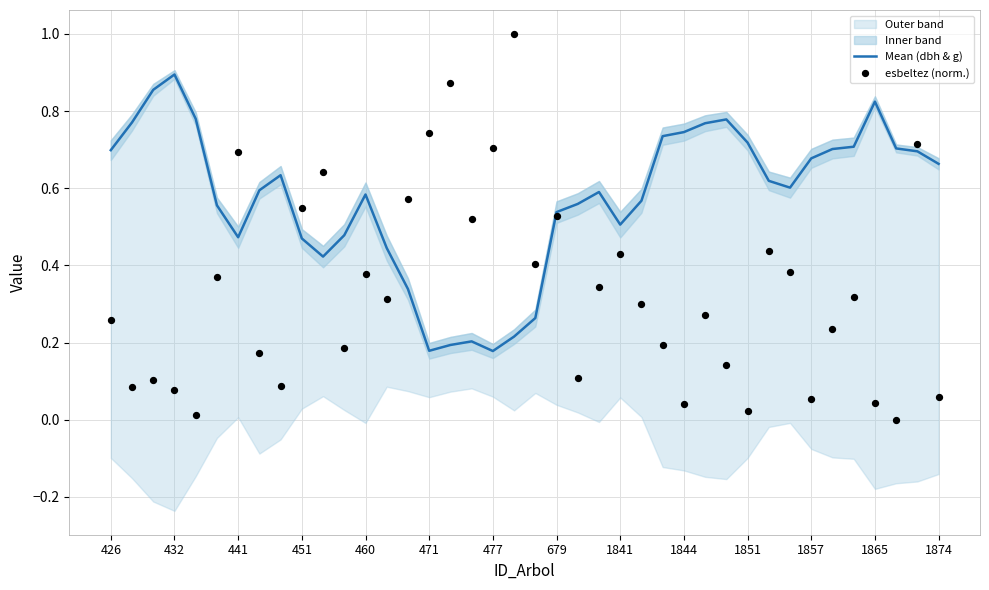

Which series reaches the maximum Y coordinate?

esbeltez (norm.)